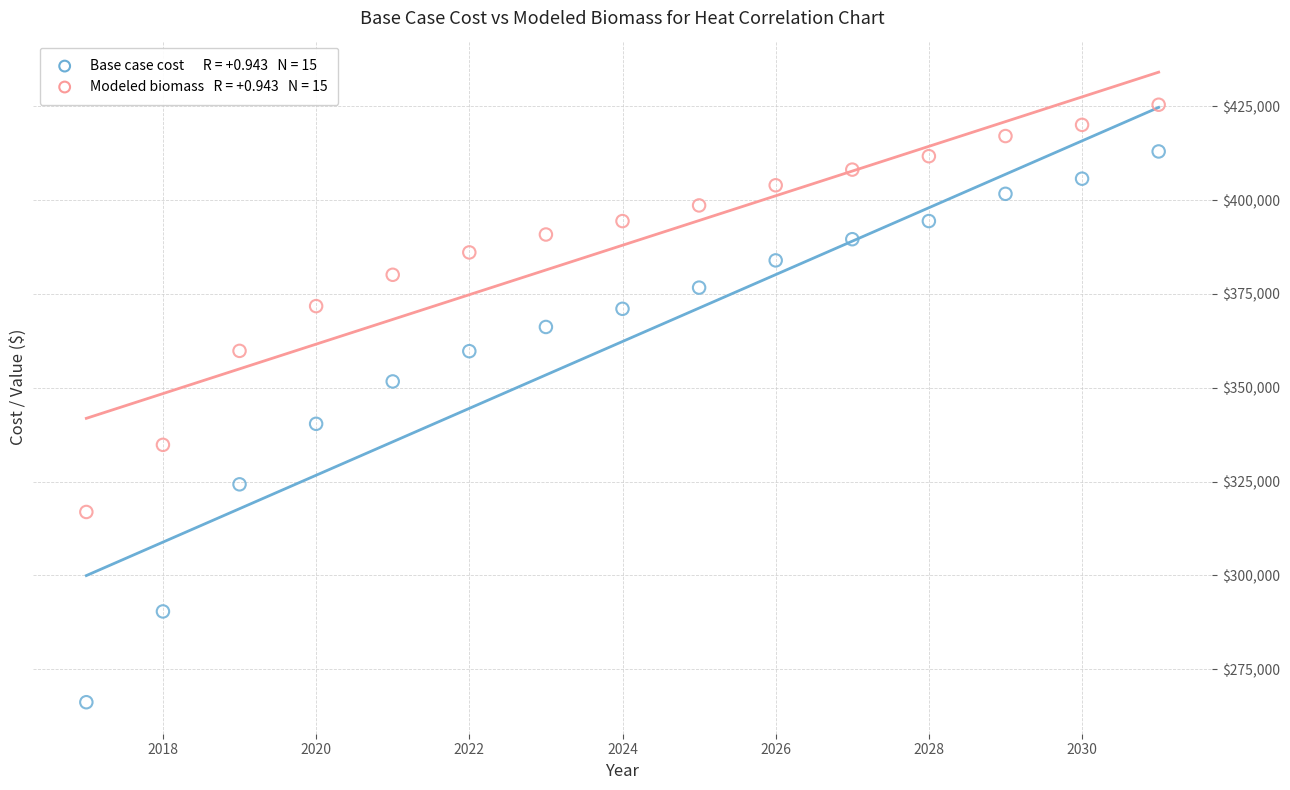

Across all data points, what is the range of Y values (max minus min)?

159303.4